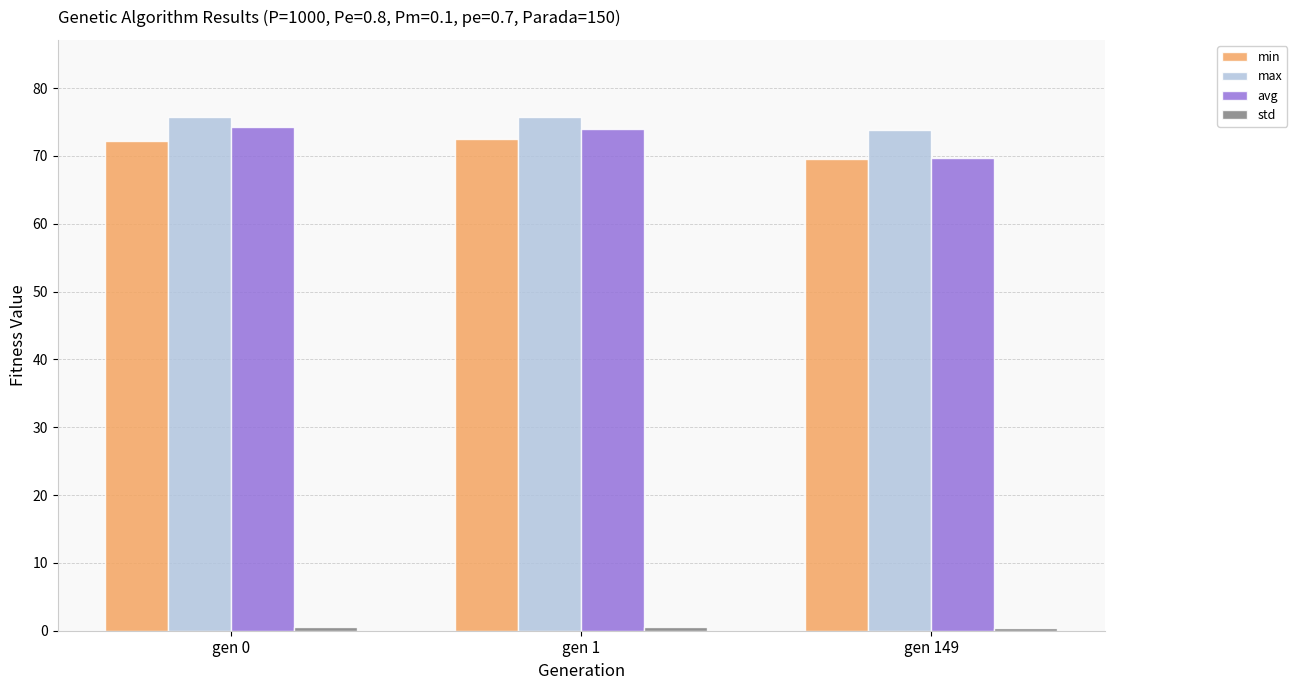

What is the spread (max minus min) of values at gen 149?

73.4